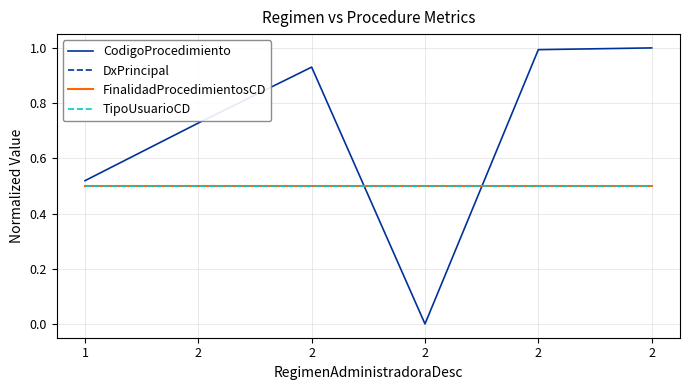

True or false: CodigoProcedimiento and FinalidadProcedimientosCD intersect in this chart.

True